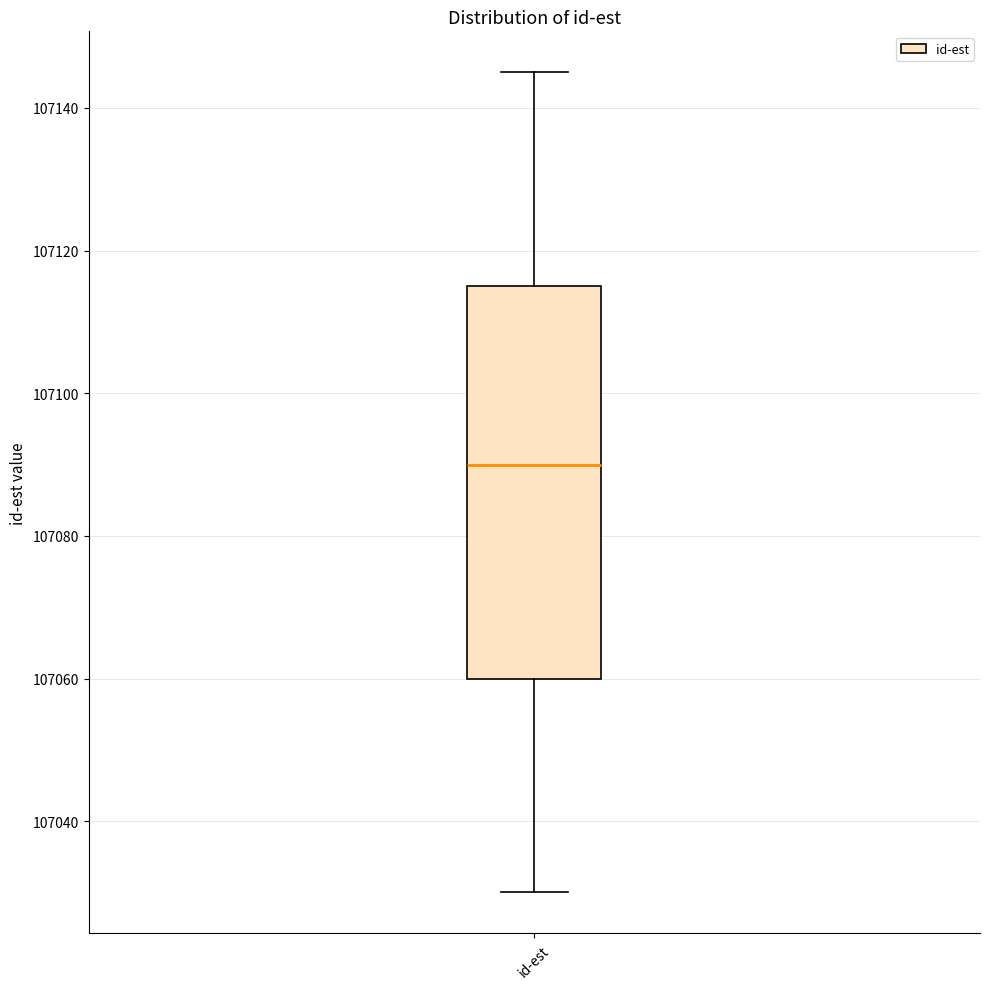

Transcribe this box plot: give where the median line is, the range the box spans, and where the two whiskers end, as read against the y-axis. The values are not printed on the chart, so give them approximately, as read against the axis.

median 107090, box 107060 to 107116, whiskers 107030 to 107146